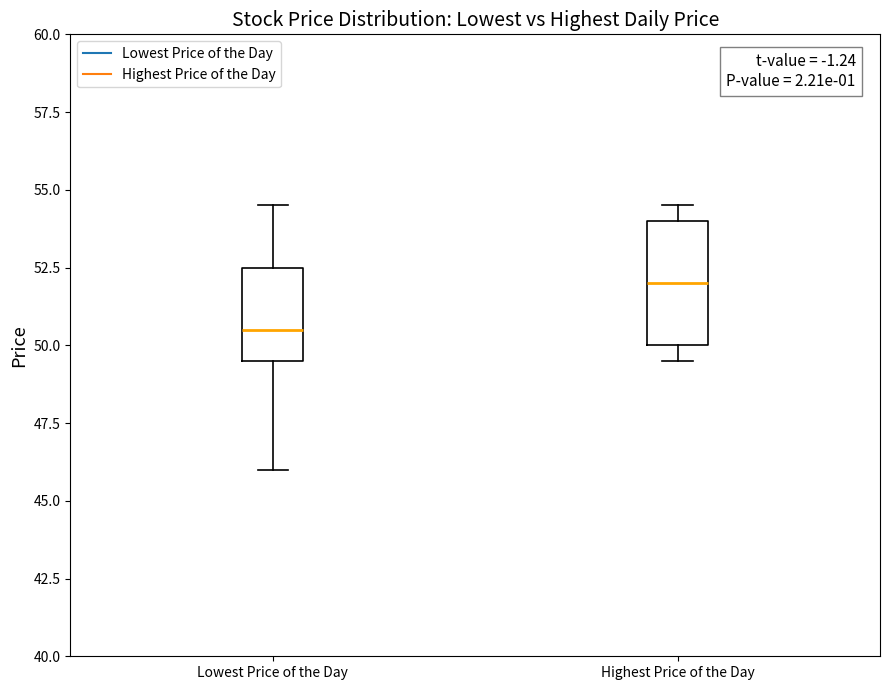

Comparing the boxes themselves (not the whiskers), which one is the tallest?

Highest Price of the Day